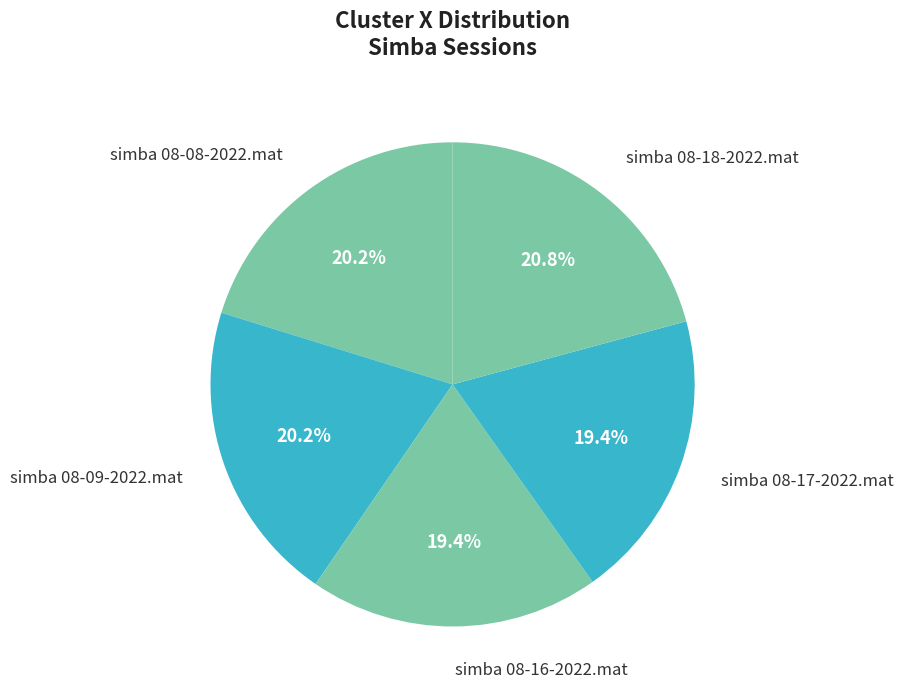

Approximately how many times larger is the value at simba 08-08-2022.mat compared to simba 08-18-2022.mat?

1.0